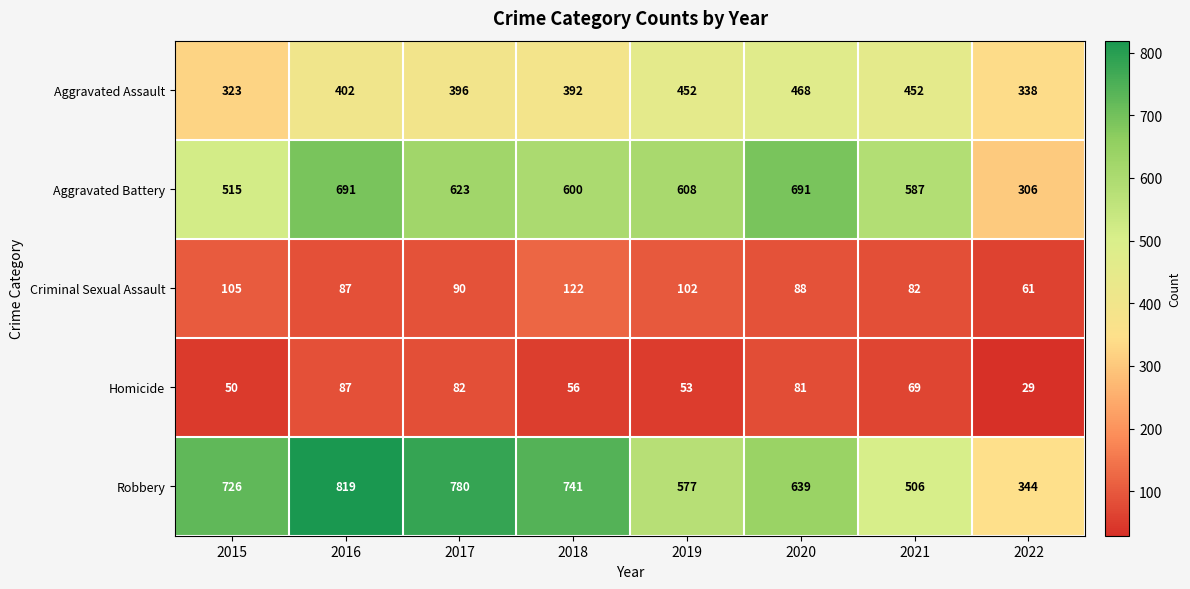

Which series has the largest total across all categories?

Robbery